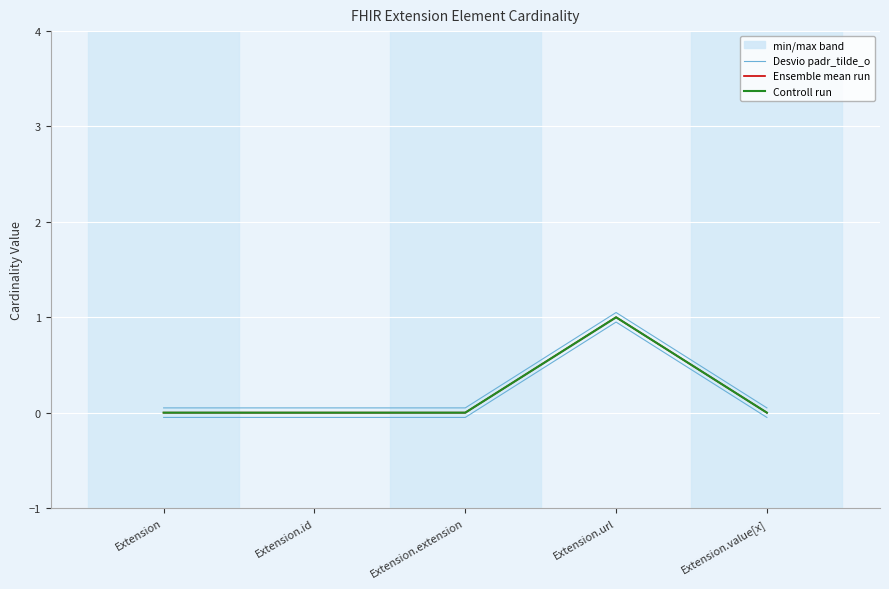

Is it true that Ensemble mean run equals -0.4 at Extension.value[x]?

False